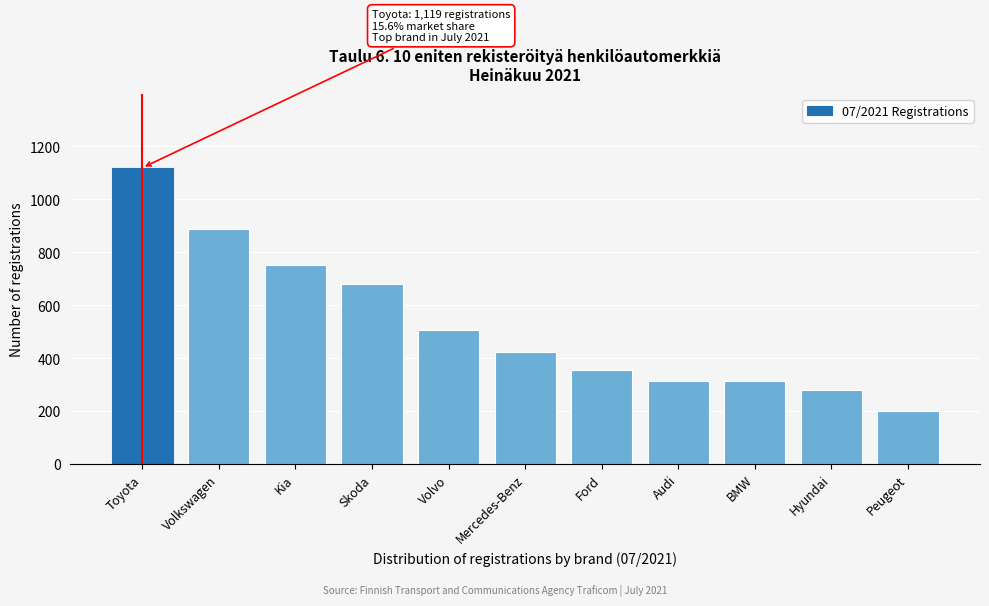

Reading left to right, transcribe all the data shown in this chart.

1119	886	751	682	506	424	356	314	314	280	202